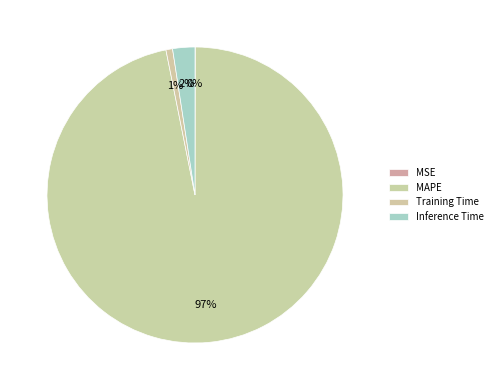

What is the change in value from MSE to Inference Time?

+1.0